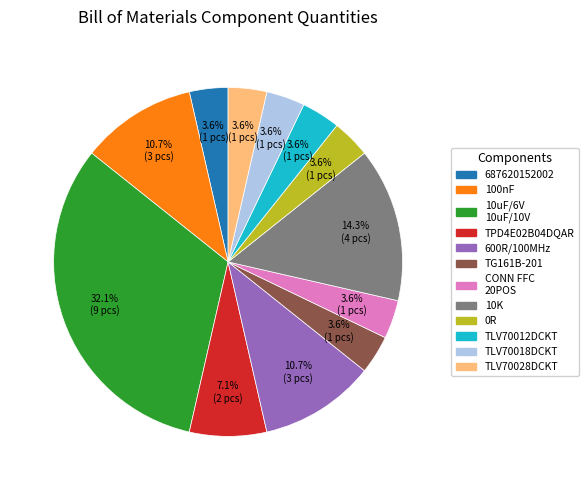

Does any single category account for the majority?

No